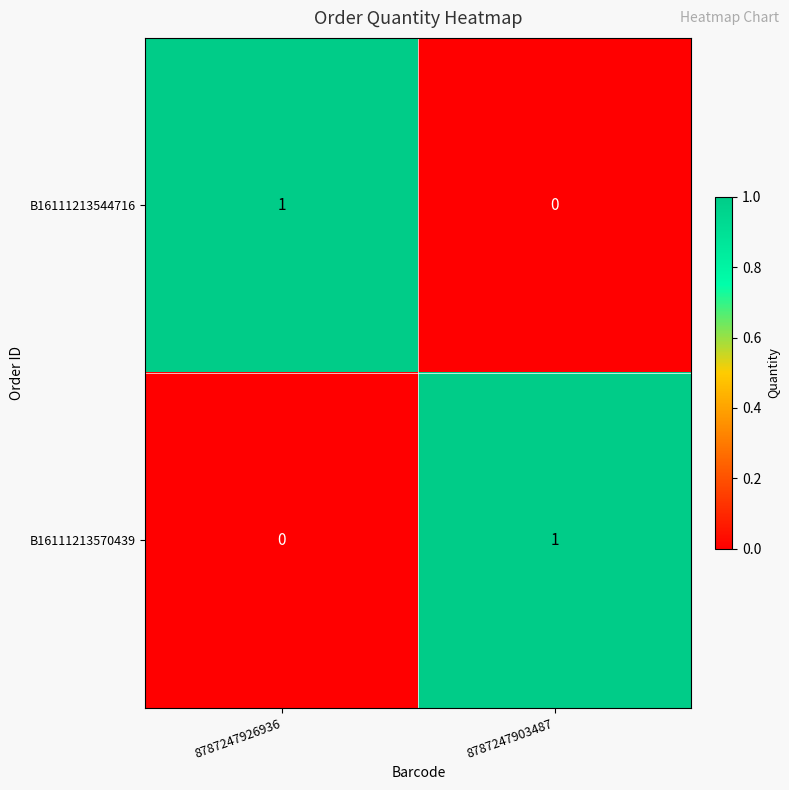

Reading left to right, extract all data points from this chart.

B16111213544716: 8787247926936=1	8787247903487=0
B16111213570439: 8787247926936=0	8787247903487=1